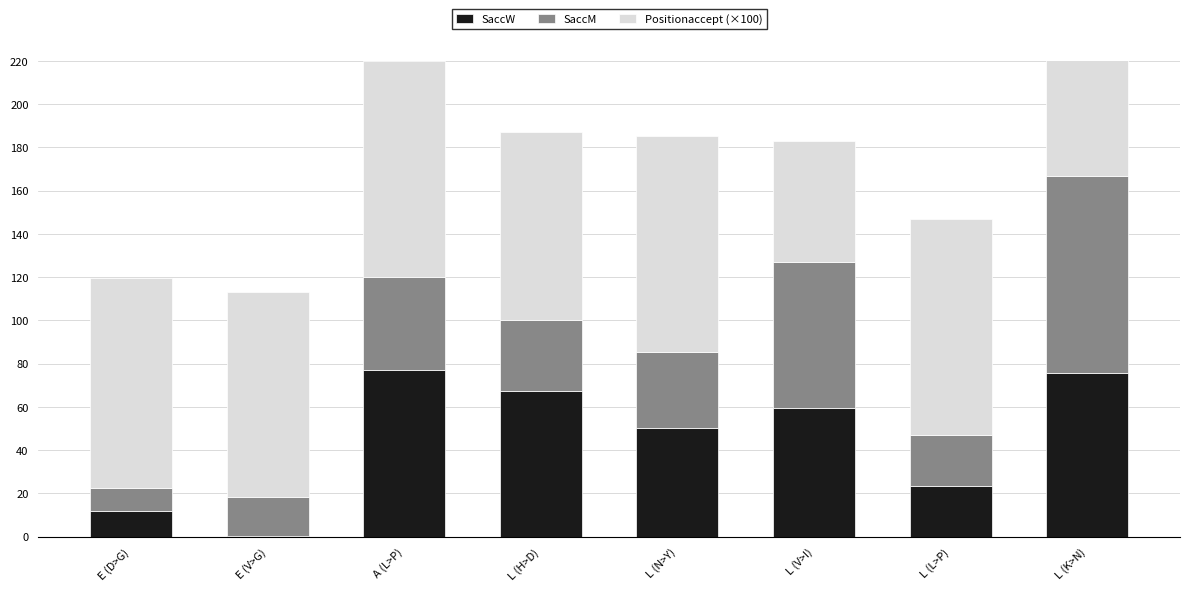

What is the difference between the maximum and minimum values in the SaccM series?

80.3